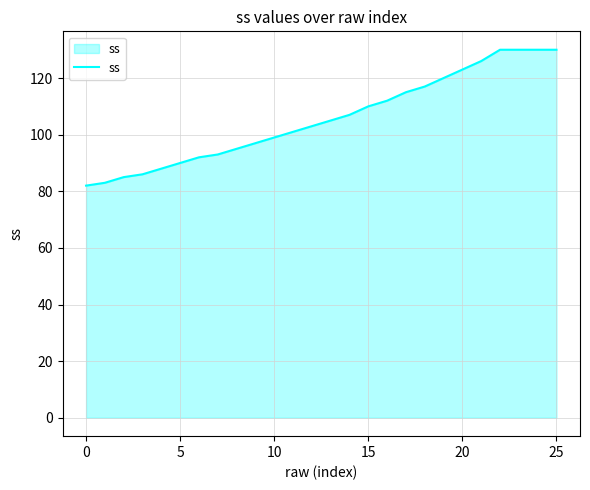

What is the difference between the maximum and minimum values?

48